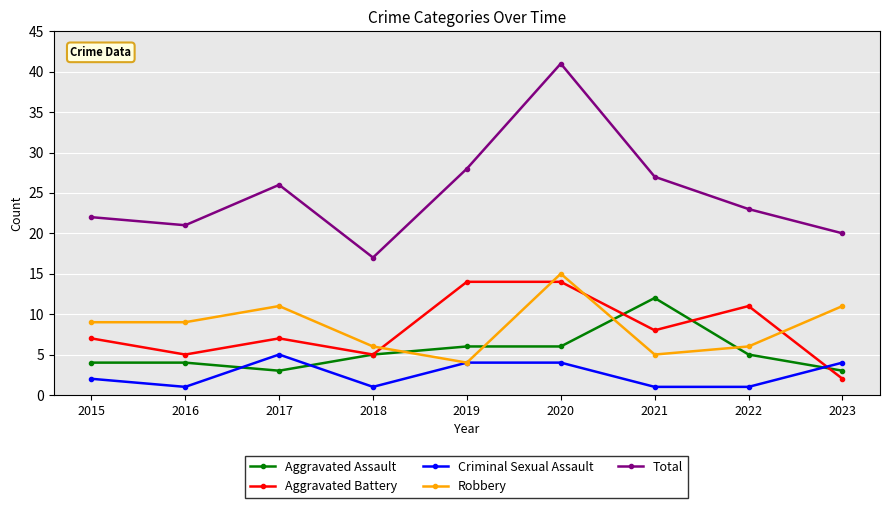

What is the average value of the Total series?

25